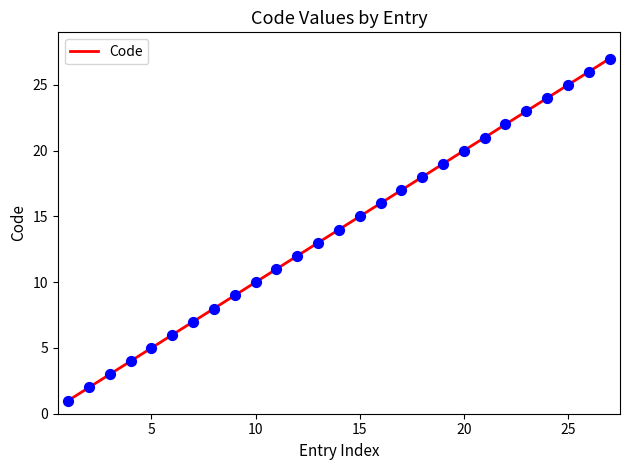

What is the greatest value displayed?

27